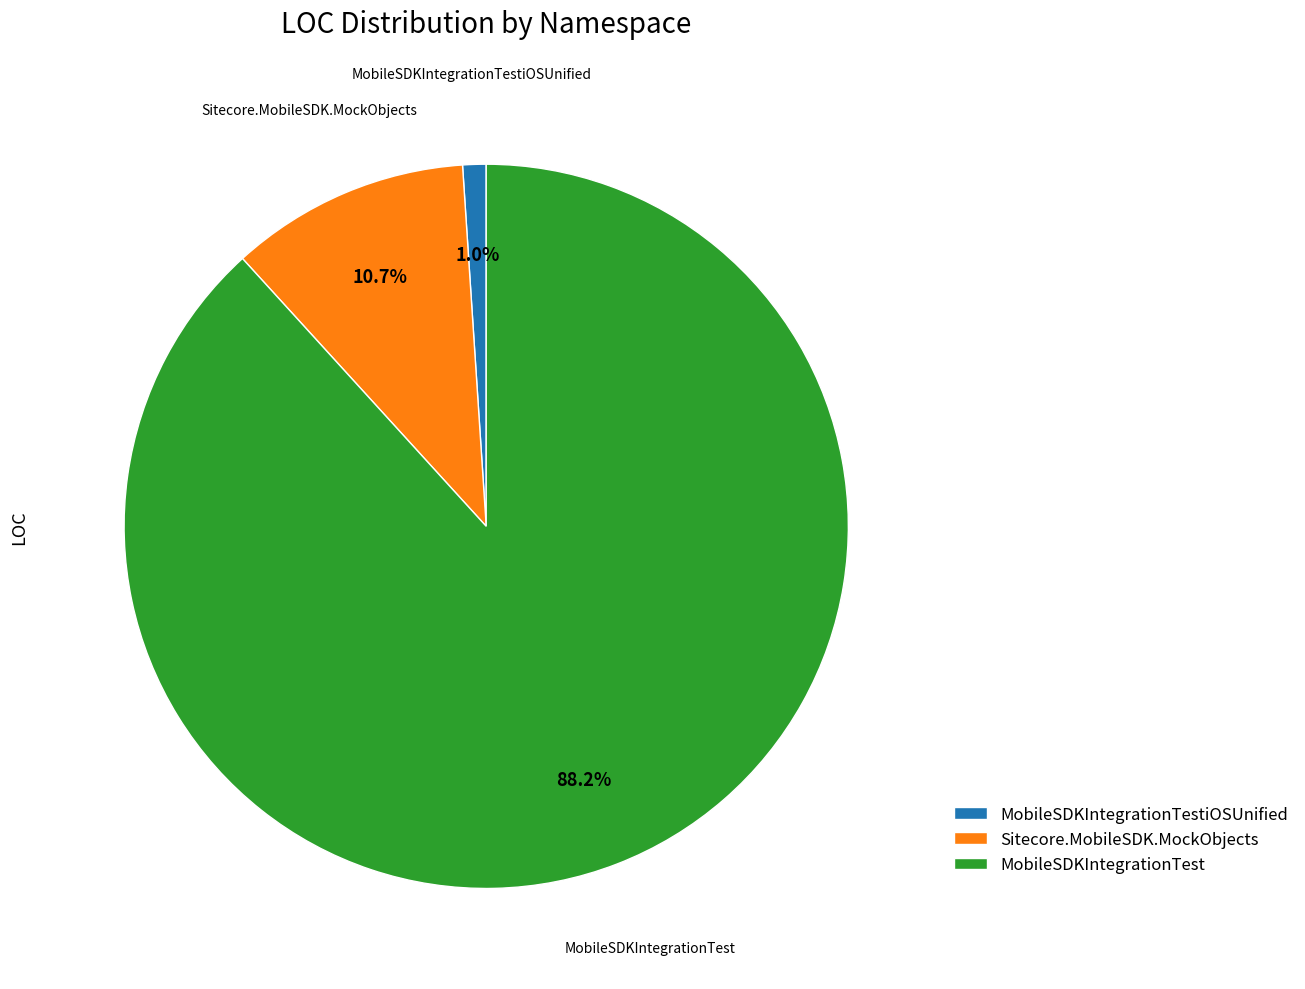

Which has a higher value, MobileSDKIntegrationTest or Sitecore.MobileSDK.MockObjects?

MobileSDKIntegrationTest